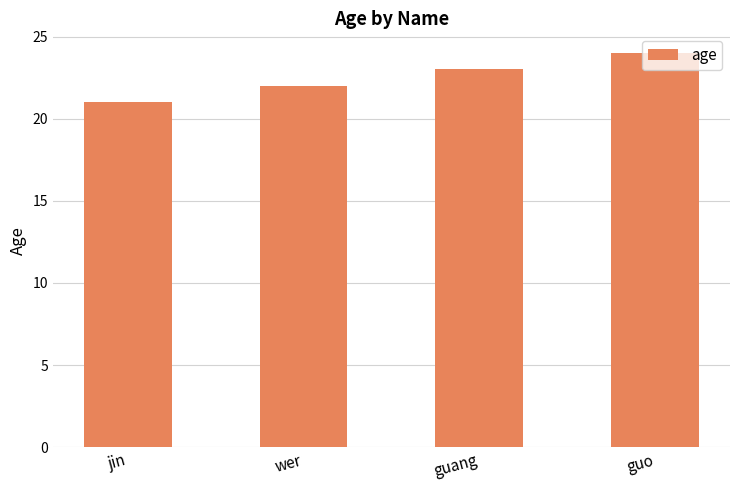

What is the label of the 3rd bar from the right?

wer